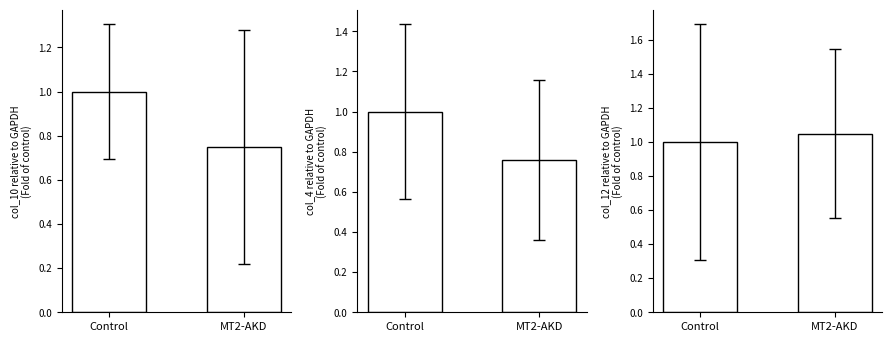

What are all the series names shown in the legend?

col_10, col_4, col_12